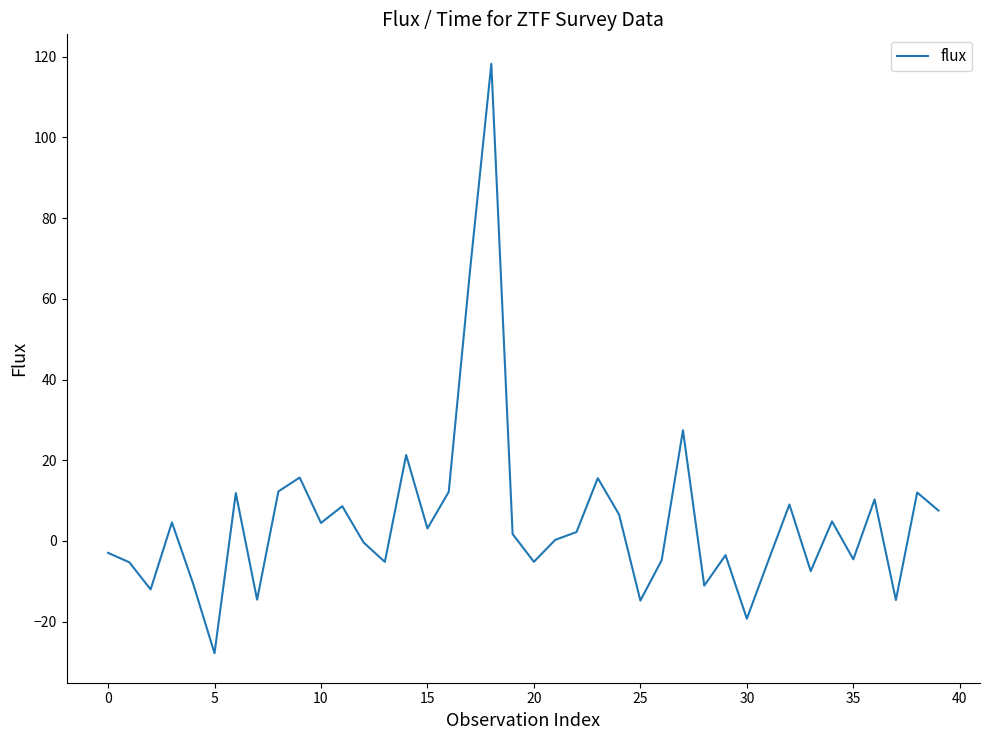

What is the difference between the maximum and minimum values?

146.0